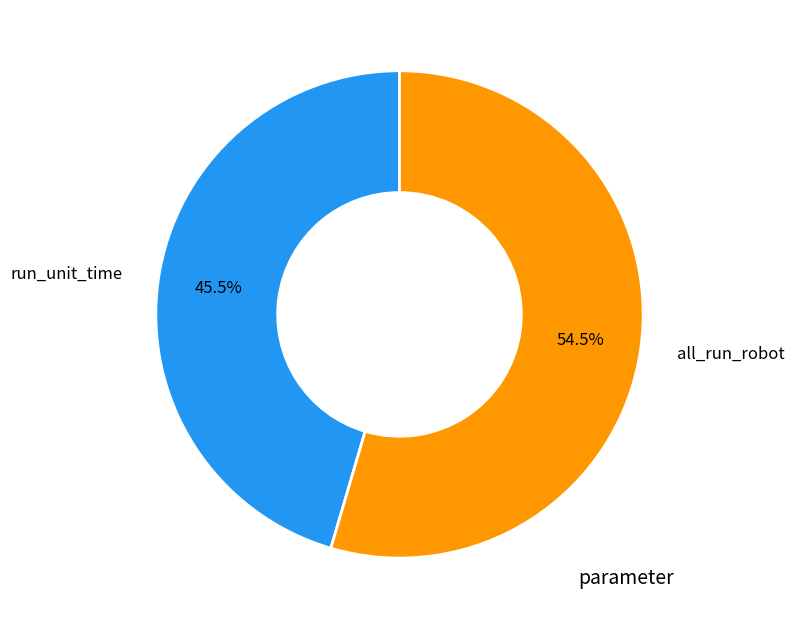

Count the number of slices in the pie.

2